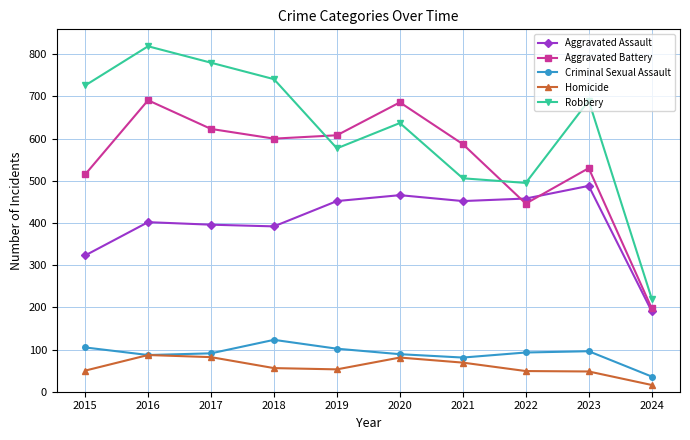

True or false: Aggravated Assault and Criminal Sexual Assault intersect in this chart.

False